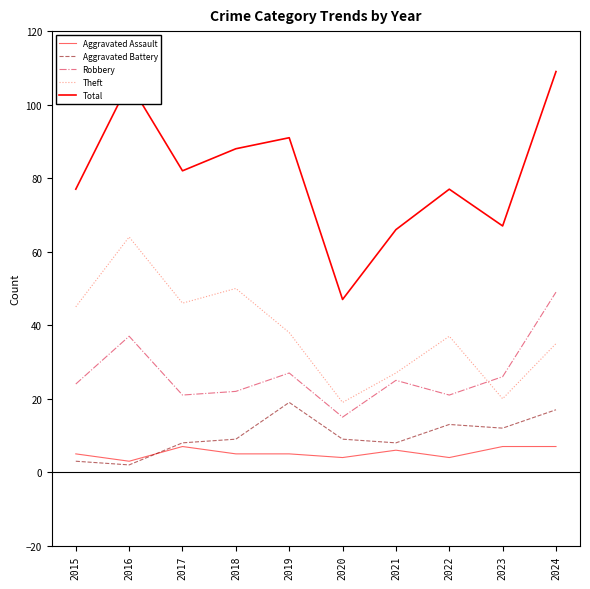

What is the value of the Theft point at the 8th from the left?

37